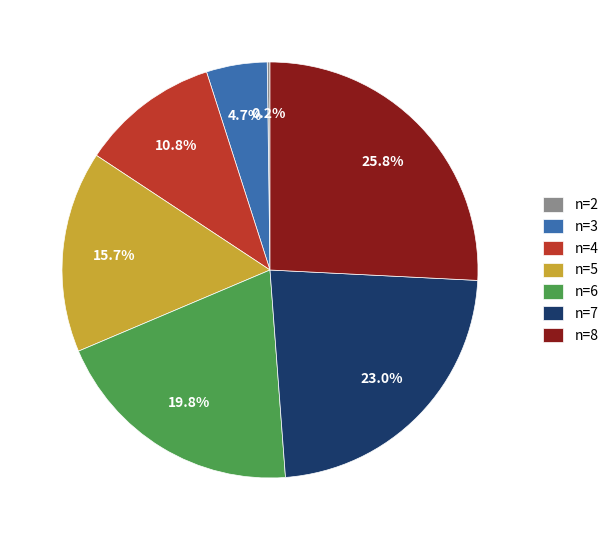

To the nearest percent, what is the difference between the n=4 and n=5 slice percentages?

5%